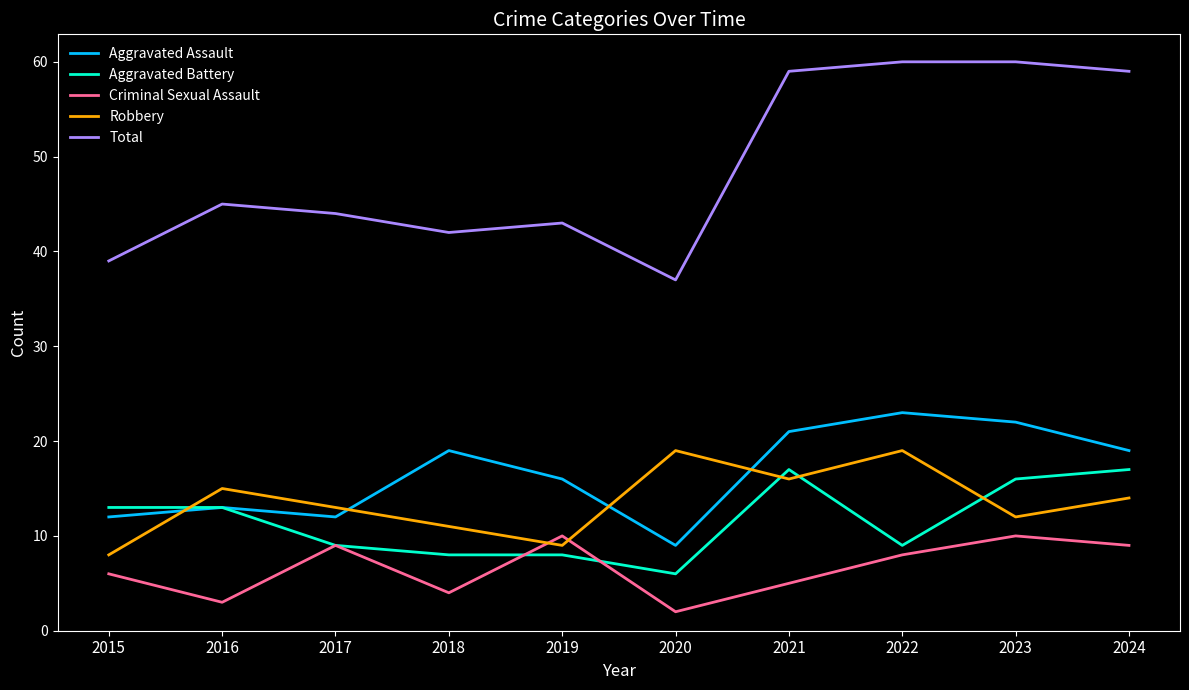

Reading left to right, transcribe all the data shown in this chart.

Aggravated Assault: 12	13	12	19	16	9	21	23	22	19
Aggravated Battery: 13	13	9	8	8	6	17	9	16	17
Criminal Sexual Assault: 6	3	9	4	10	2	5	8	10	9
Robbery: 8	15	13	11	9	19	16	19	12	14
Total: 39	45	44	42	43	37	59	60	60	59